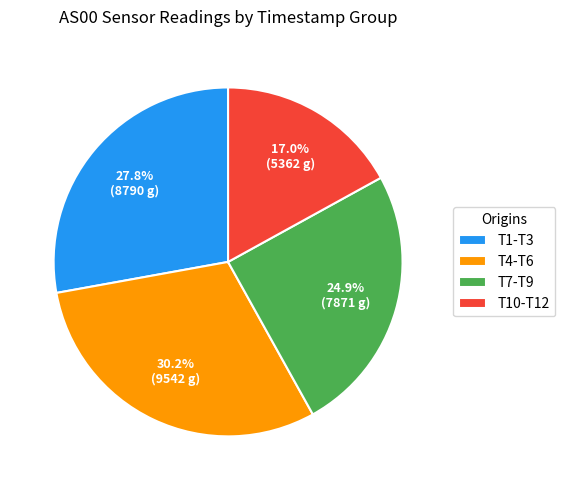

How many segments does this pie chart have?

4